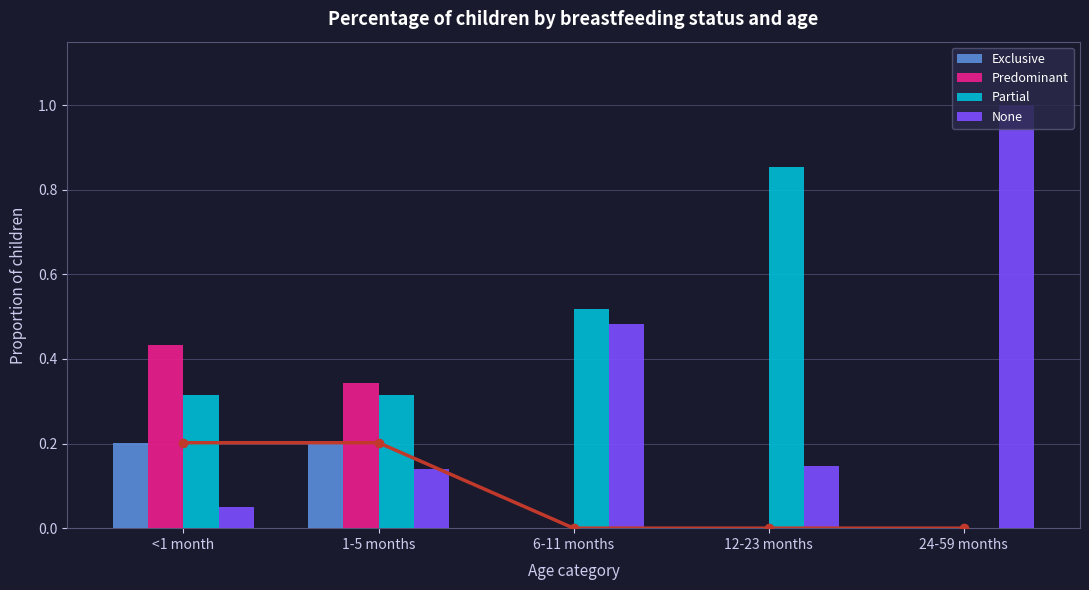

Reading right to left, transcribe all the data shown in this chart.

Exclusive: 0.0	0.0	0.0	0.2	0.2
Predominant: 0.0	0.0	0.0	0.3	0.4
Partial: 0.0	0.9	0.5	0.3	0.3
None: 1.0	0.1	0.5	0.1	0.1